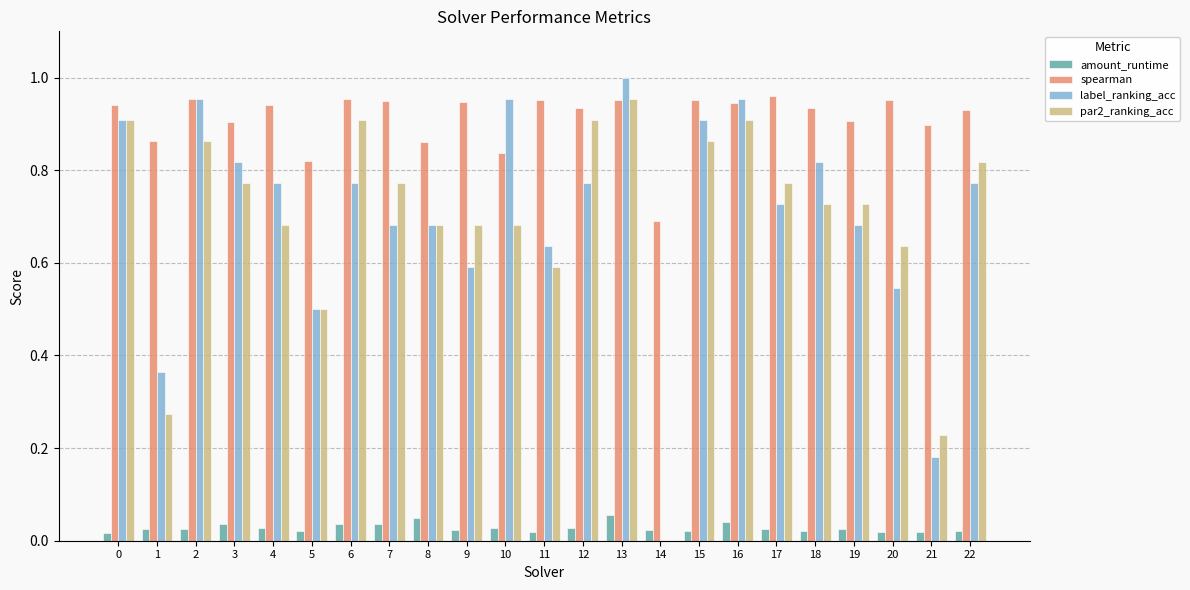

At which category does the chart reach its peak across all series?

13